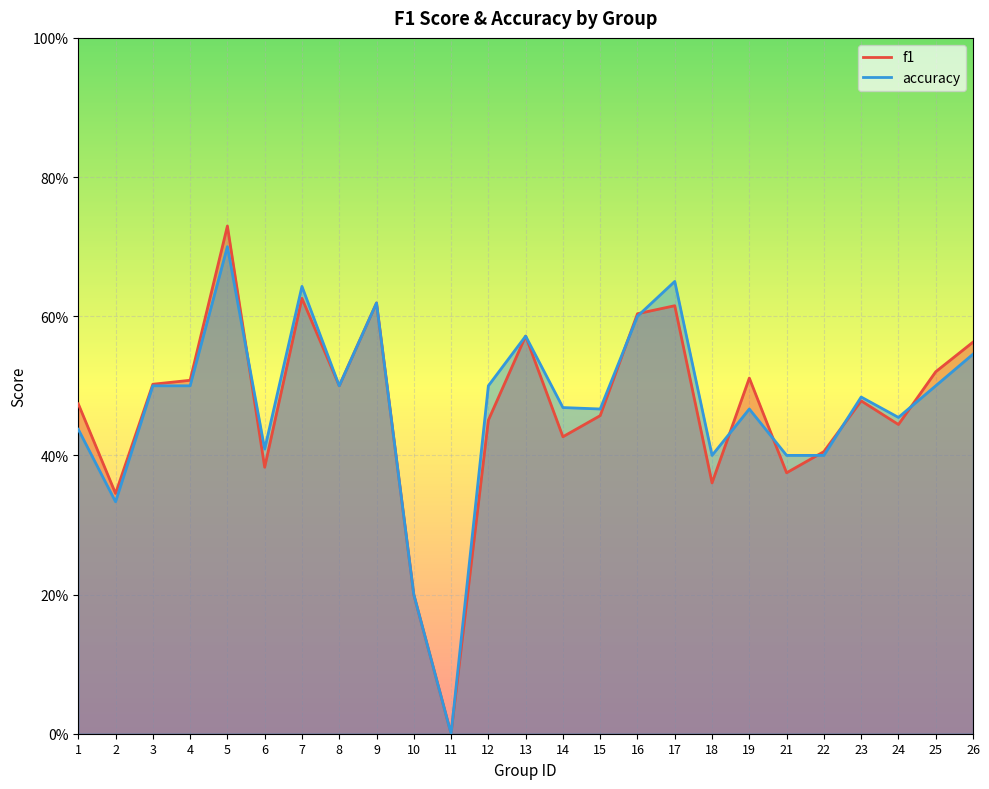

What is the sum of the accuracy values at 26 and 2?

0.9